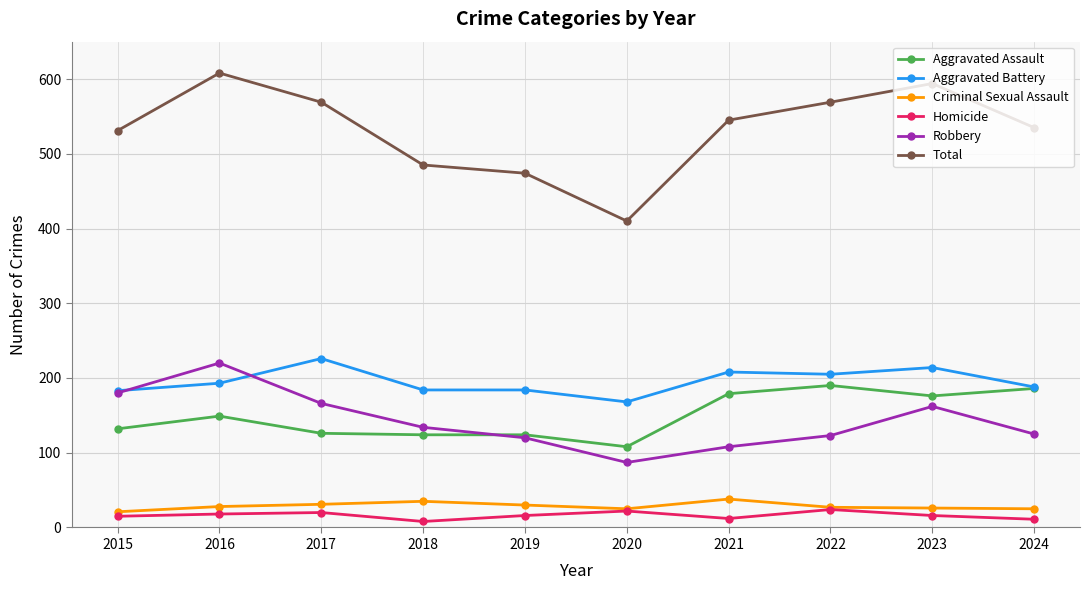

What value does the Criminal Sexual Assault series have at 2018, to the nearest 5?

35